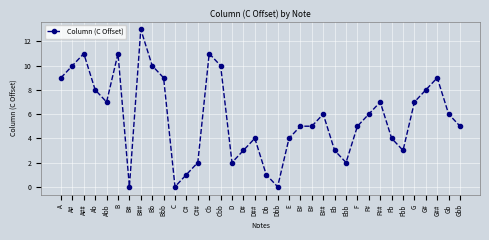

Does the chart display data point markers on the line(s)?

Yes